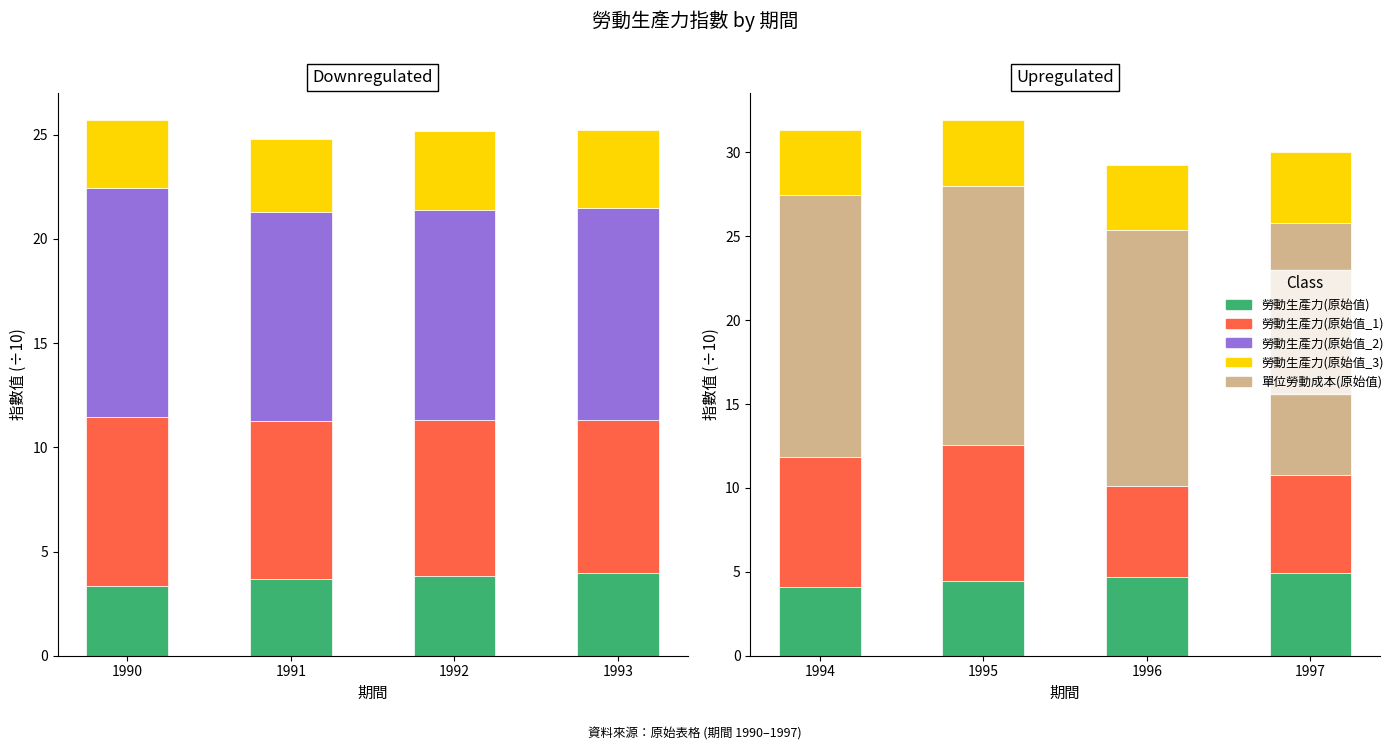

How many categories are shown in the chart?

4